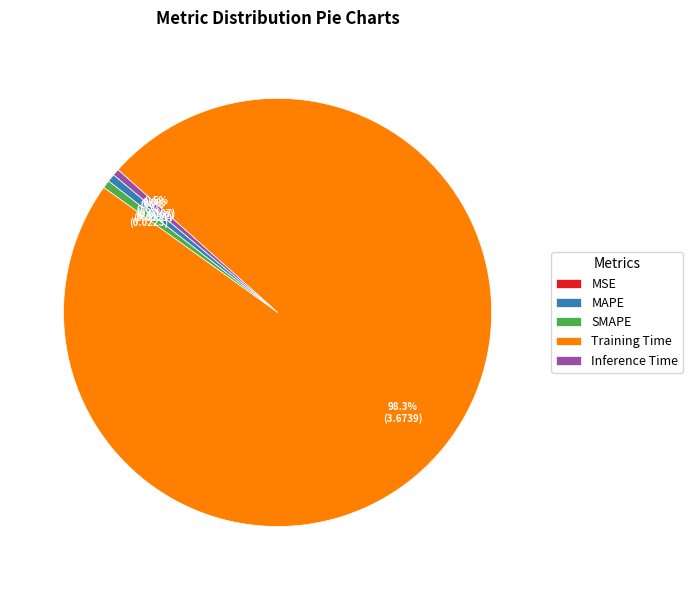

To the nearest percent, what percentage of the pie is Training Time?

98%